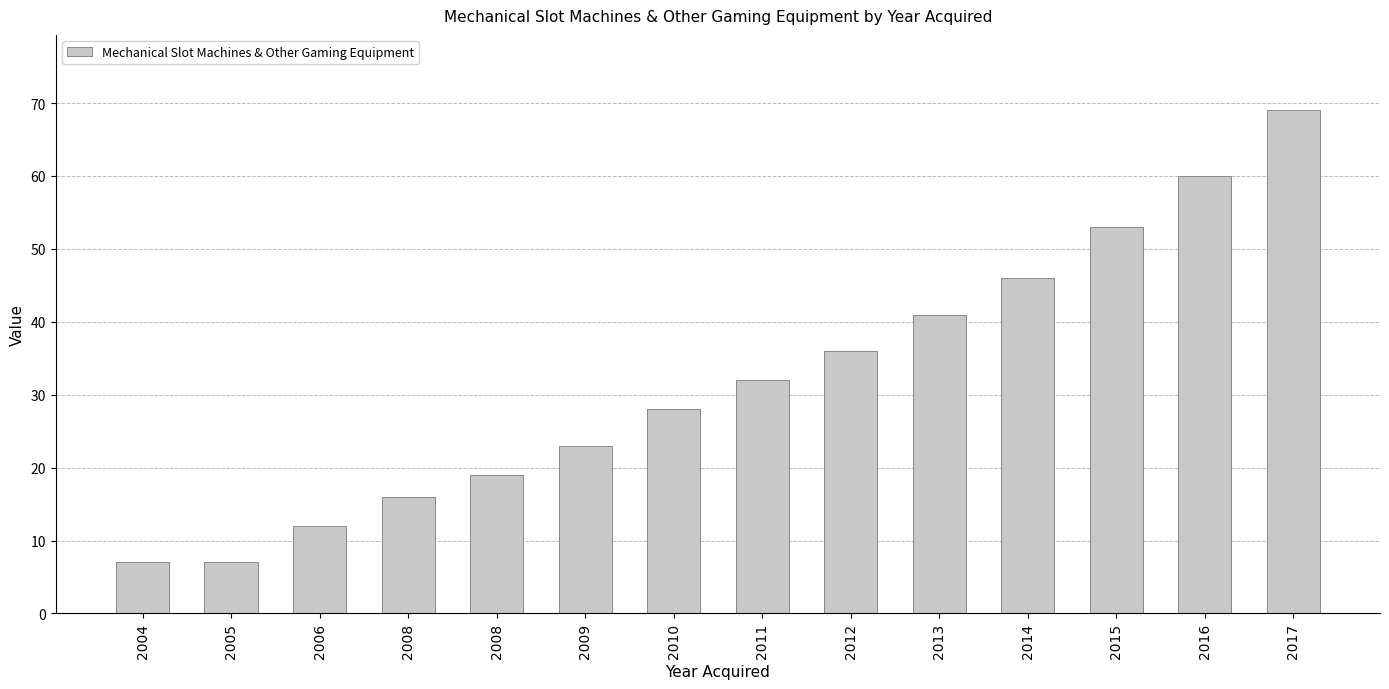

Does the chart contain any negative values?

No